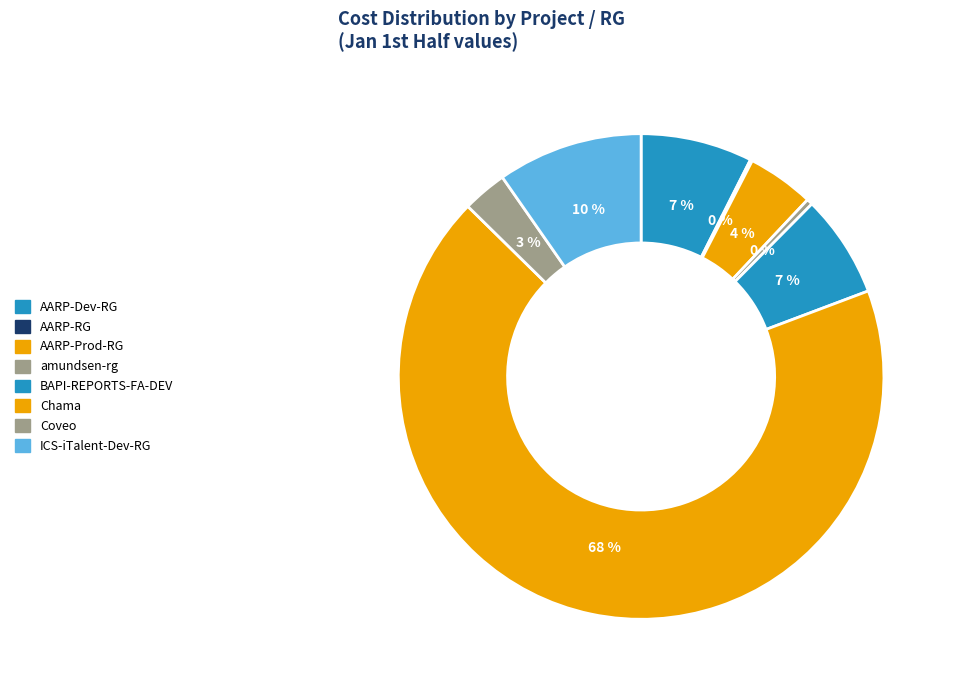

Count the number of slices in the pie.

8